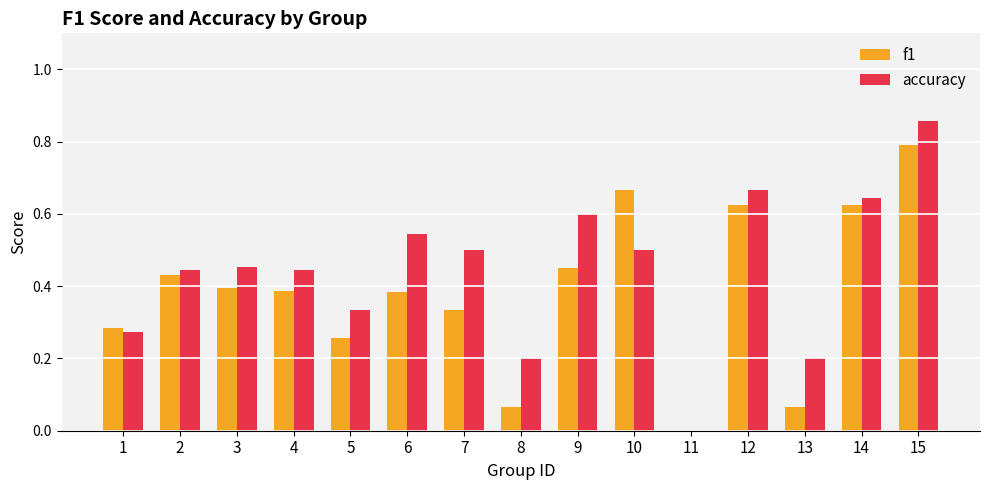

Are the bars horizontal?

No